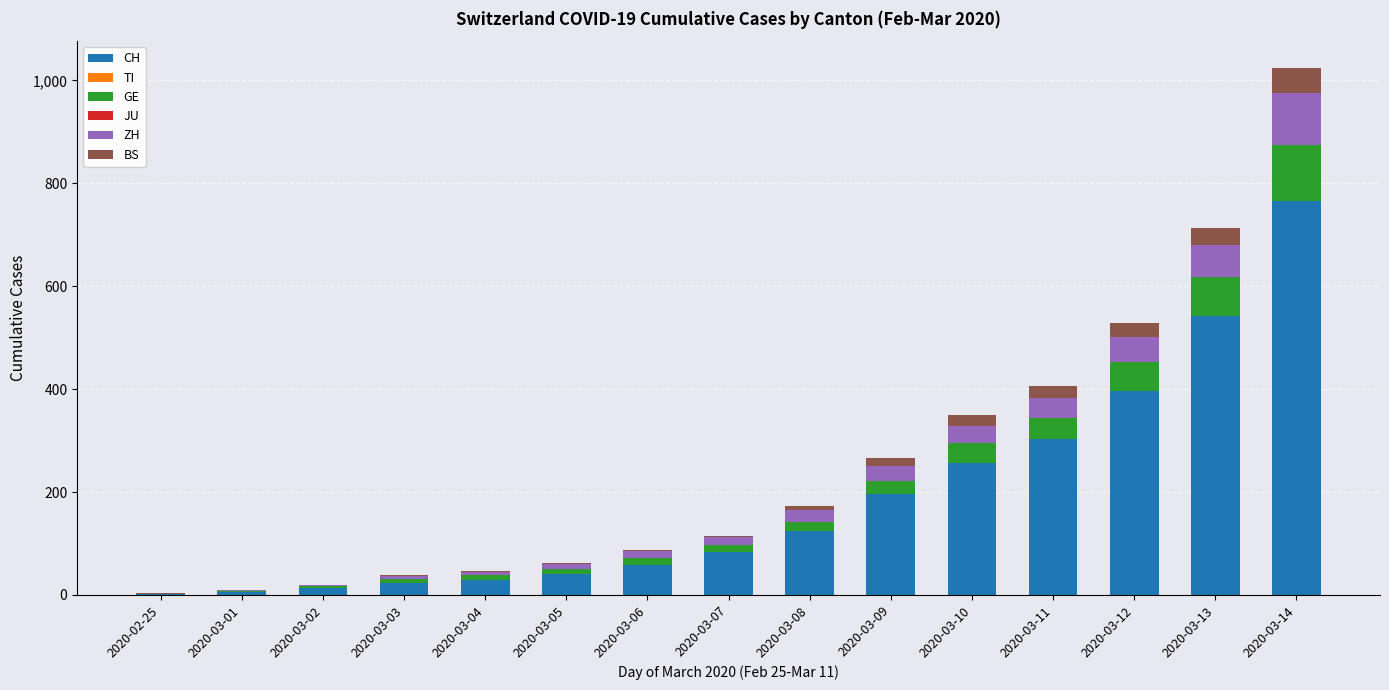

What is the maximum value for CH?

766